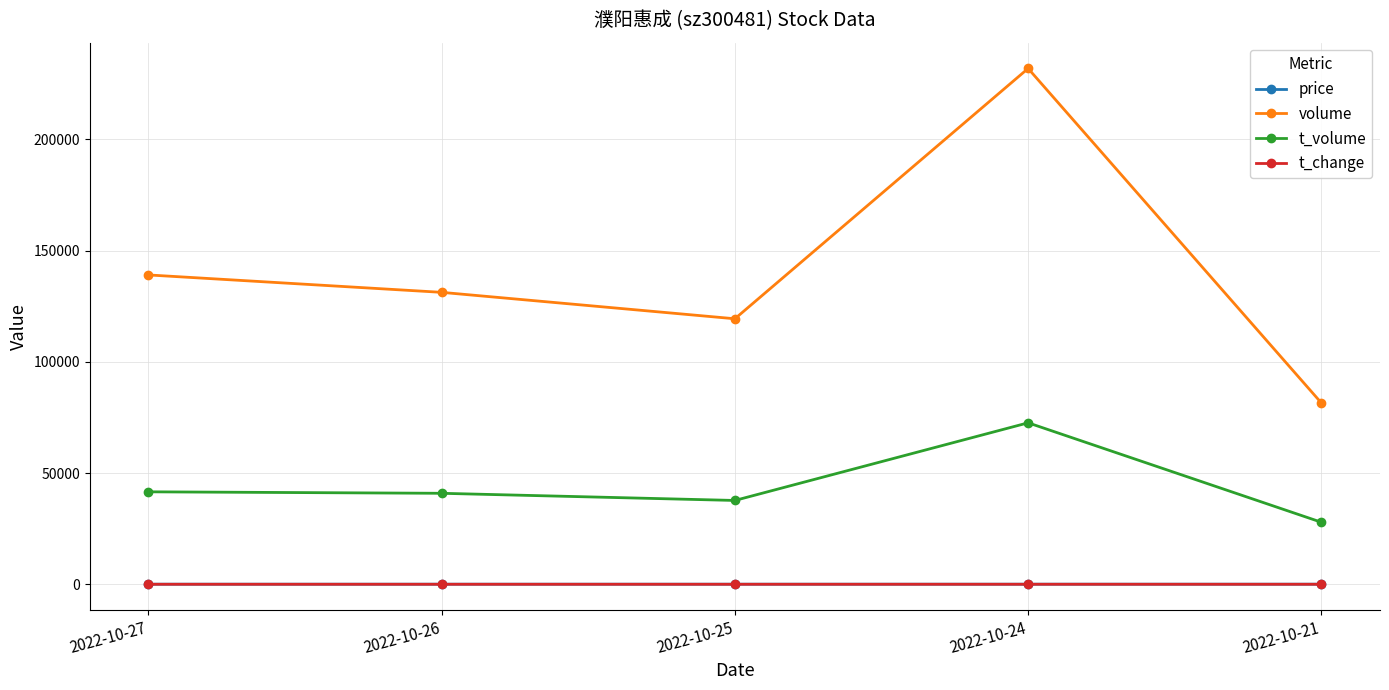

At which label does volume first exceed 131206?

2022-10-27